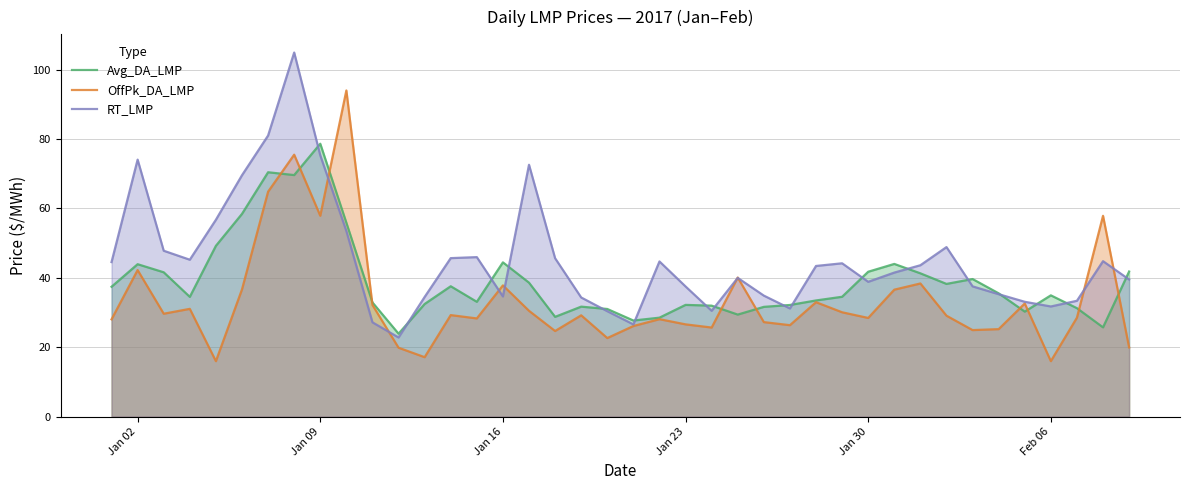

Rank the series by their average value, from lowest to highest.

OffPk_DA_LMP, Avg_DA_LMP, RT_LMP